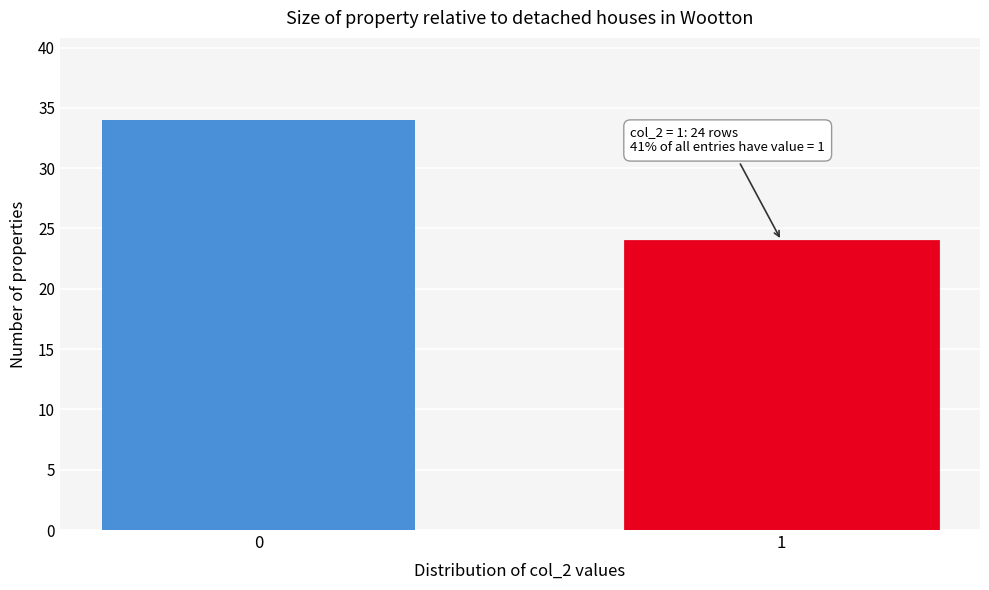

Reading left to right, transcribe all the data shown in this chart.

0=34	1=24